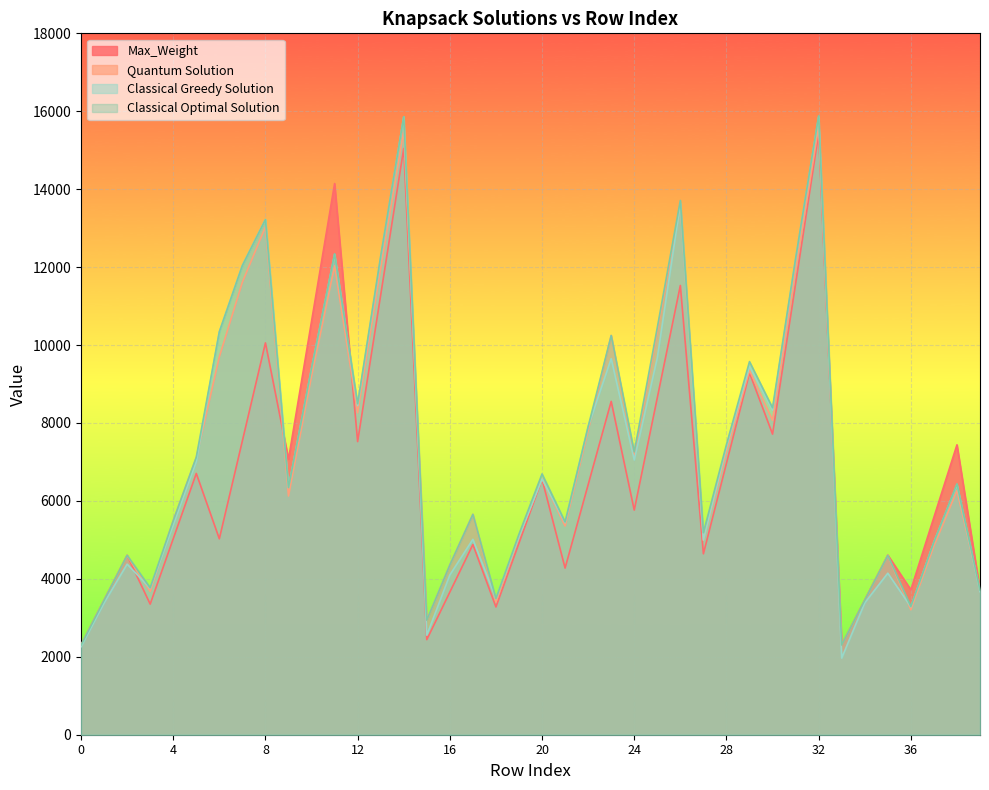

Rank the categories by Classical Greedy Solution value from highest to lowest.

32, 14, 26, 8, 11, 13, 31, 7, 6, 25, 23, 29, 10, 12, 30, 22, 28, 24, 5, 20, 38, 9, 21, 4, 19, 17, 27, 37, 2, 35, 16, 3, 39, 18, 34, 1, 36, 15, 0, 33